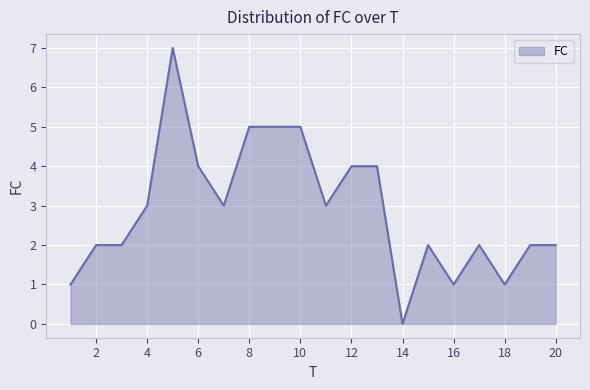

How many values are below 3?

10